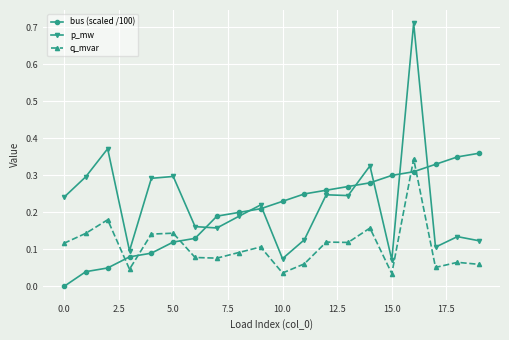

Rank the series by their maximum value, from lowest to highest.

q_mvar, bus (scaled /100), p_mw